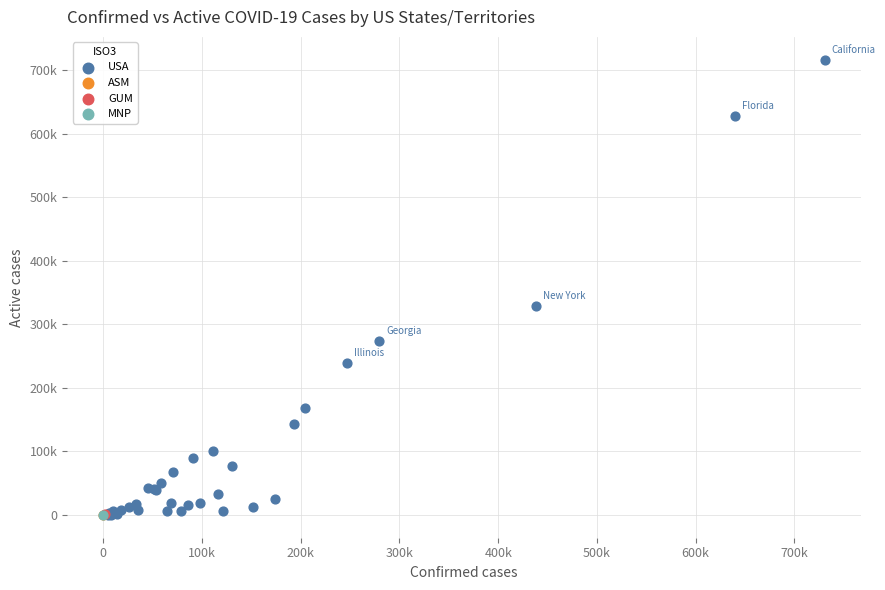

What are all the series names shown in the legend?

USA, ASM, GUM, MNP